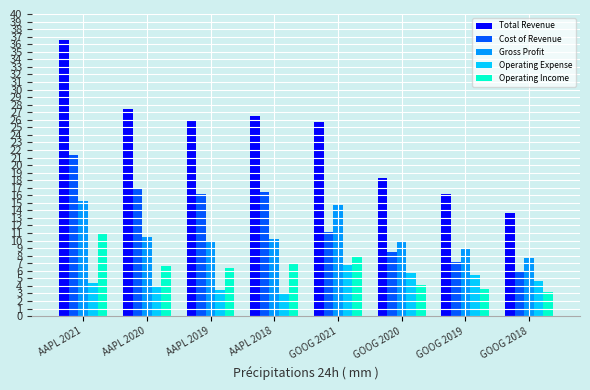

What is the sum of the Gross Profit values at GOOG 2018 and GOOG 2021?

22.4